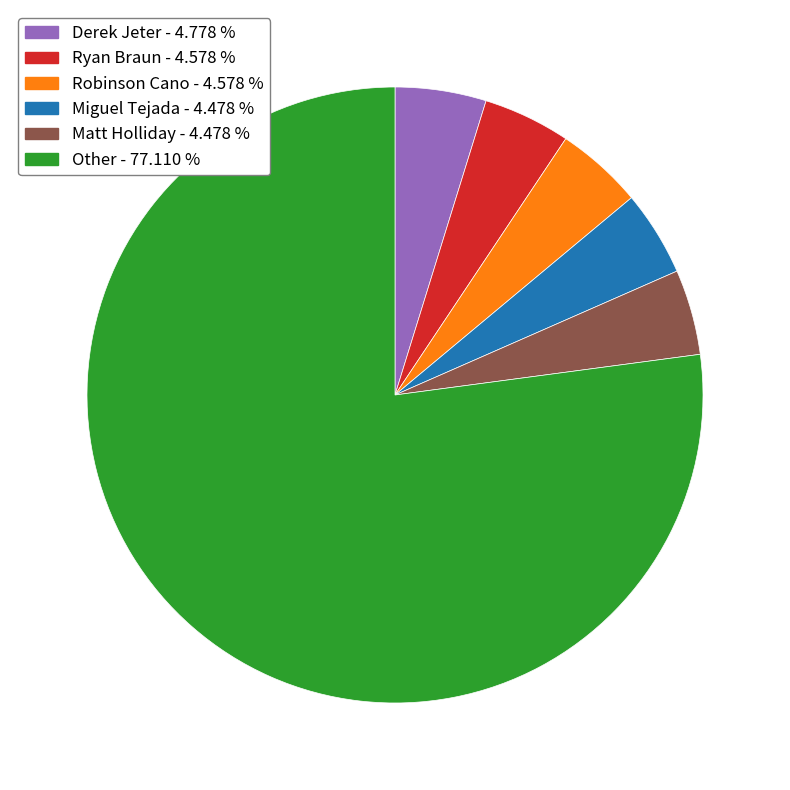

Which category has the biggest portion of the pie?

Other - 77.110 %